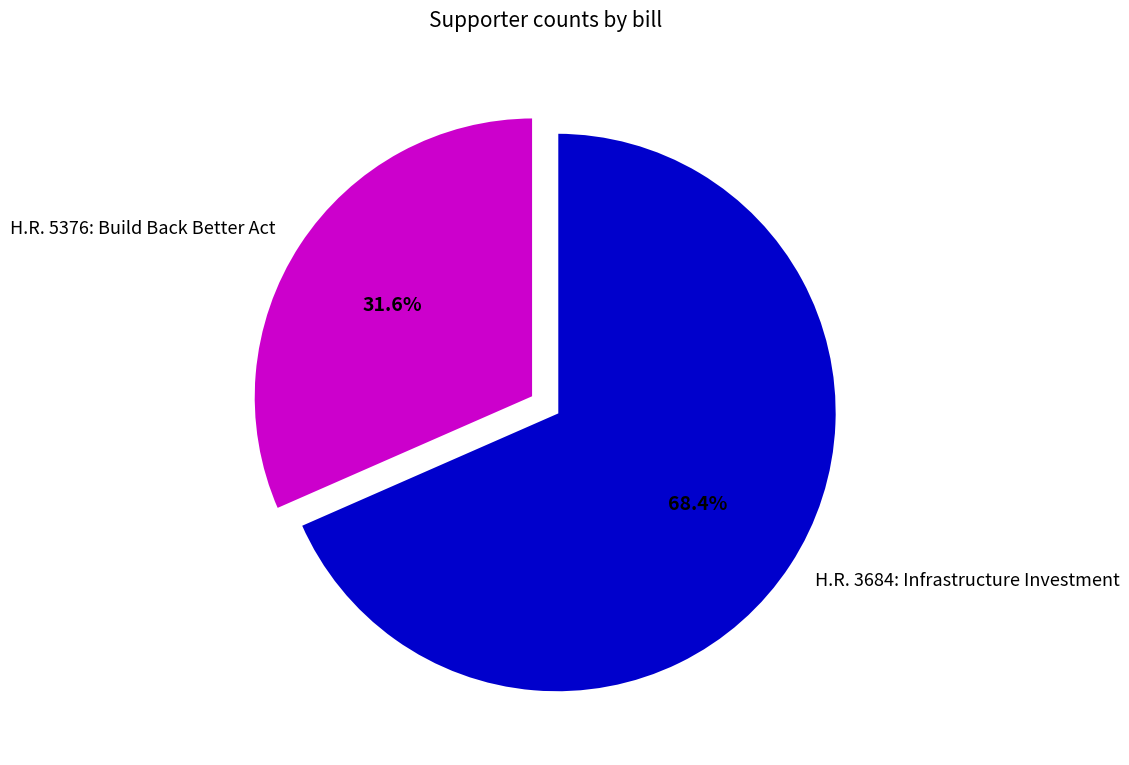

Is there a majority slice in this chart?

Yes